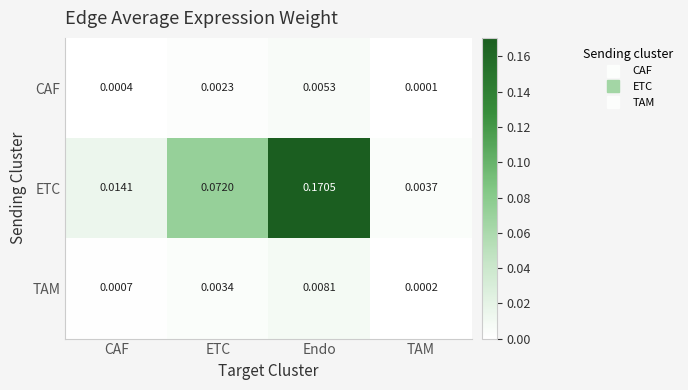

Which series has the largest range (max minus min)?

ETC